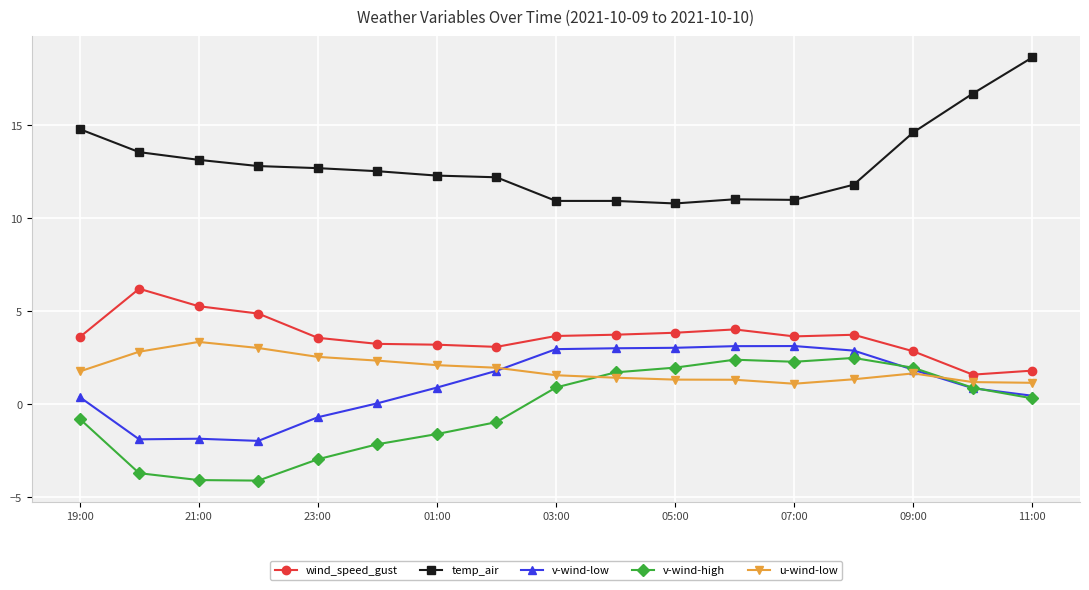

How many lines are shown in the chart?

5